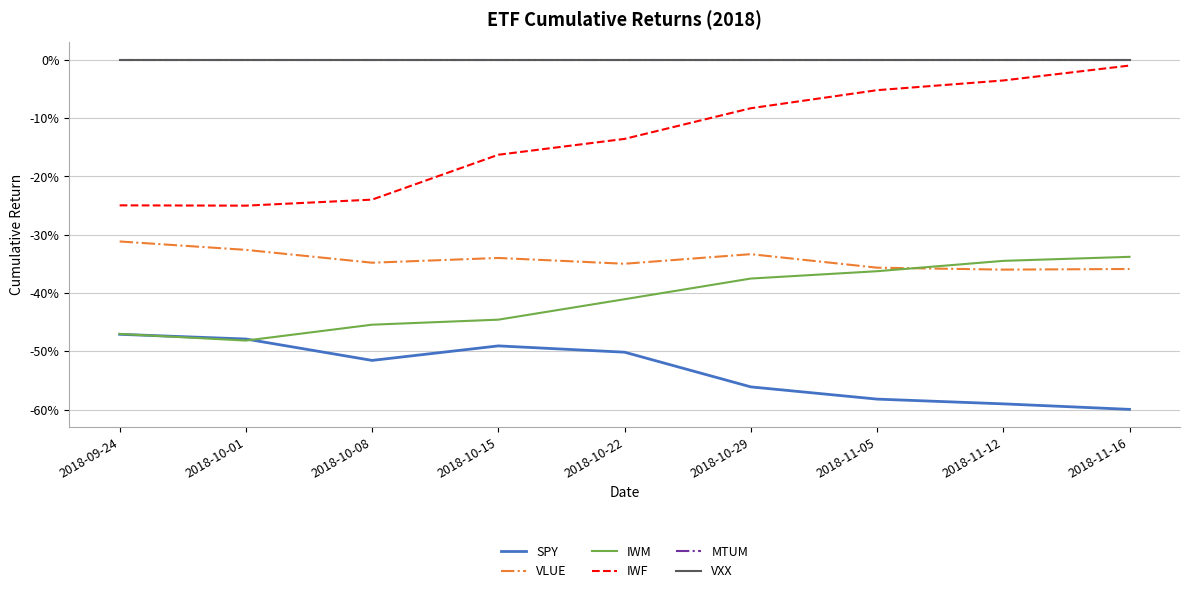

Rank the series at 2018-10-22 from lowest to highest value.

SPY, IWM, VLUE, IWF, MTUM, VXX